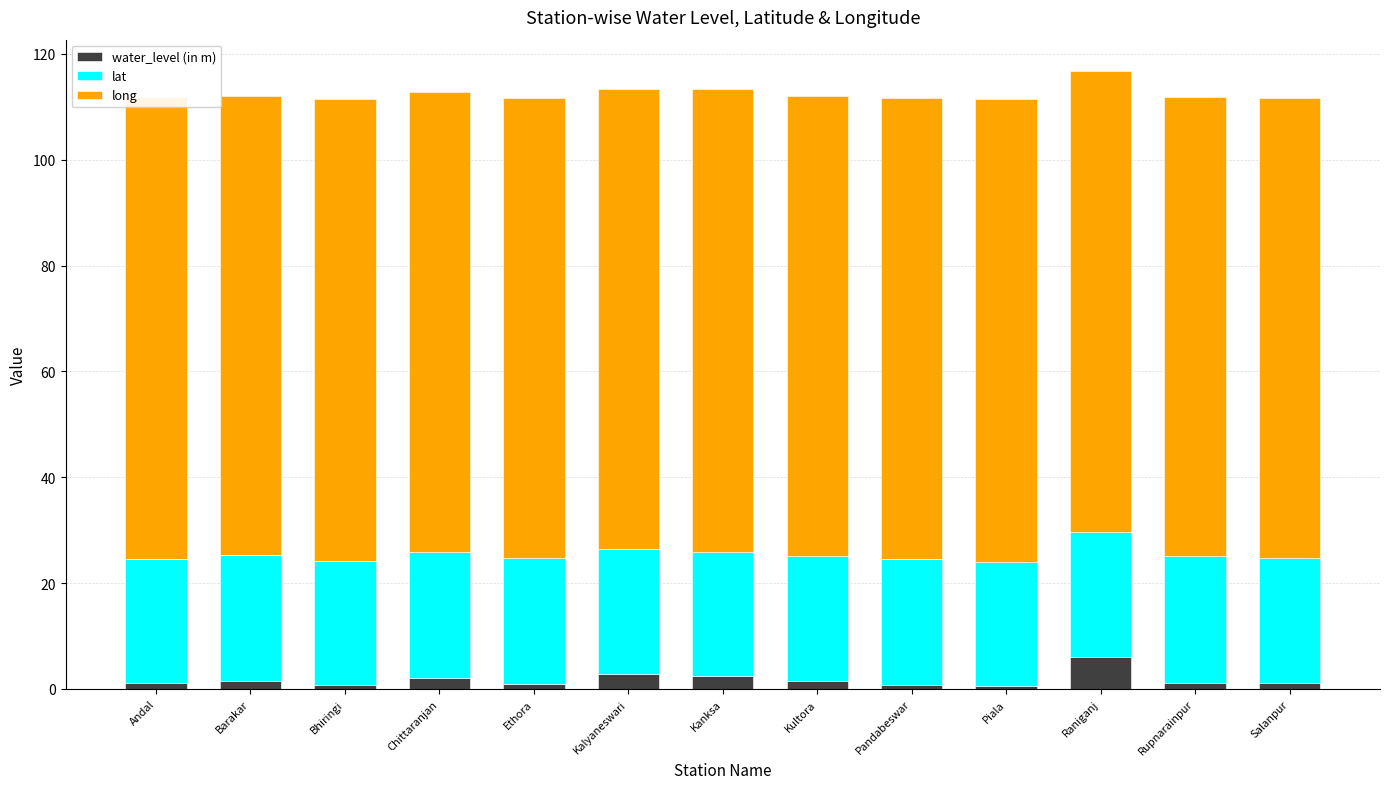

Are the bars grouped side by side (vs. stacked)?

No